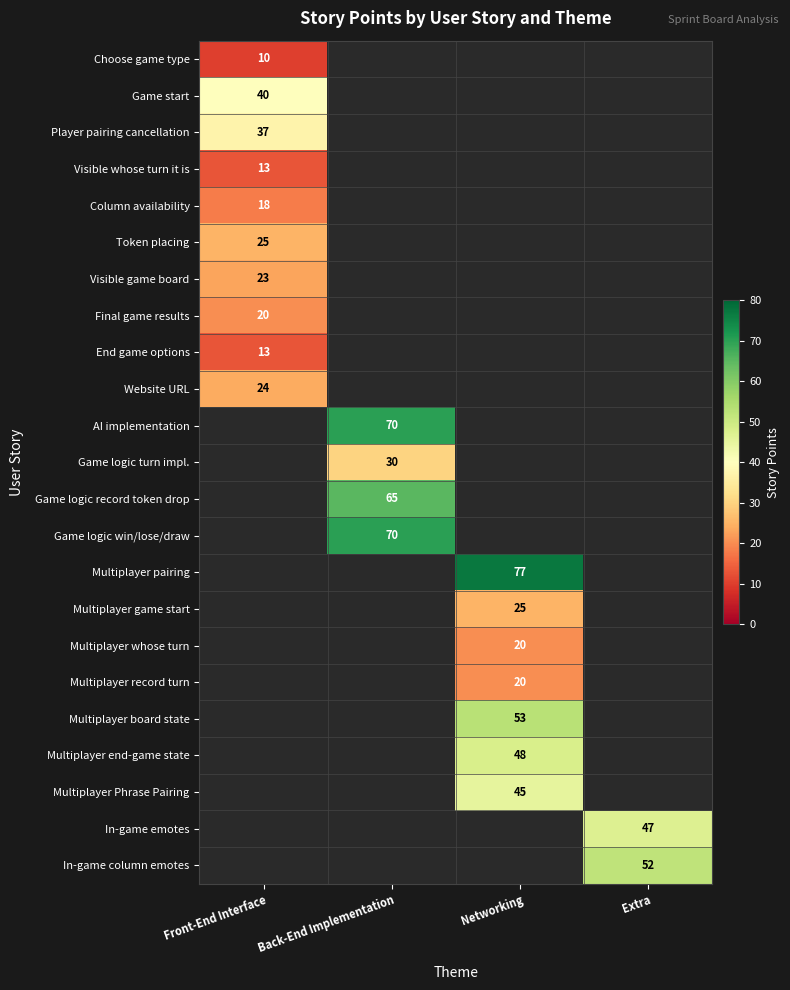

How many distinct data groups are displayed?

23